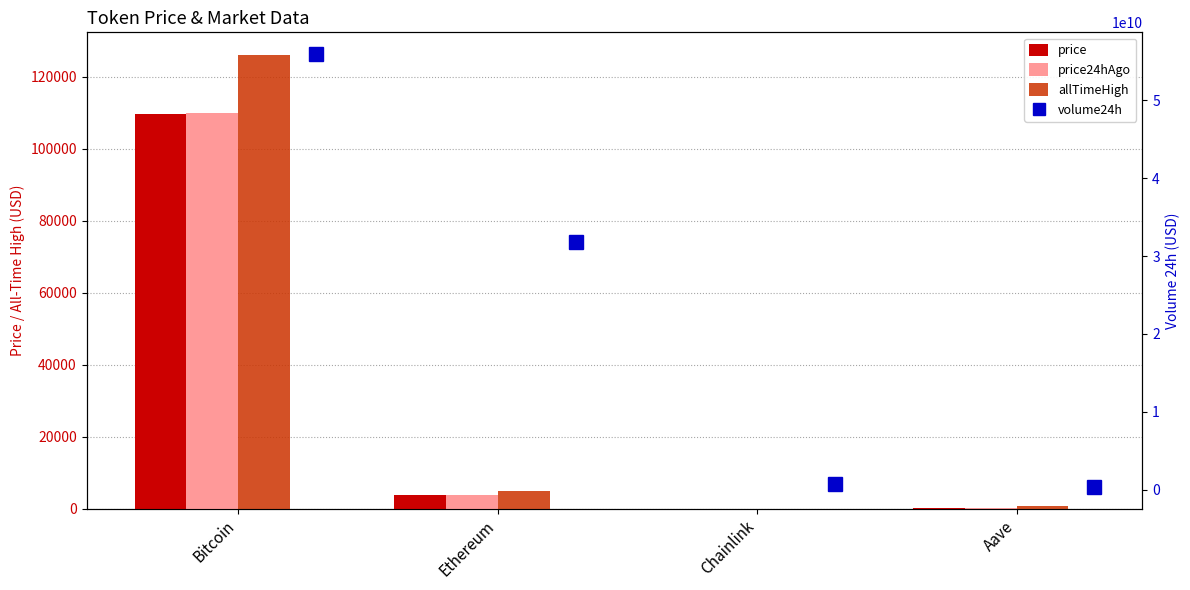

What is the difference between the second highest and minimum values in the price series?

3828.7